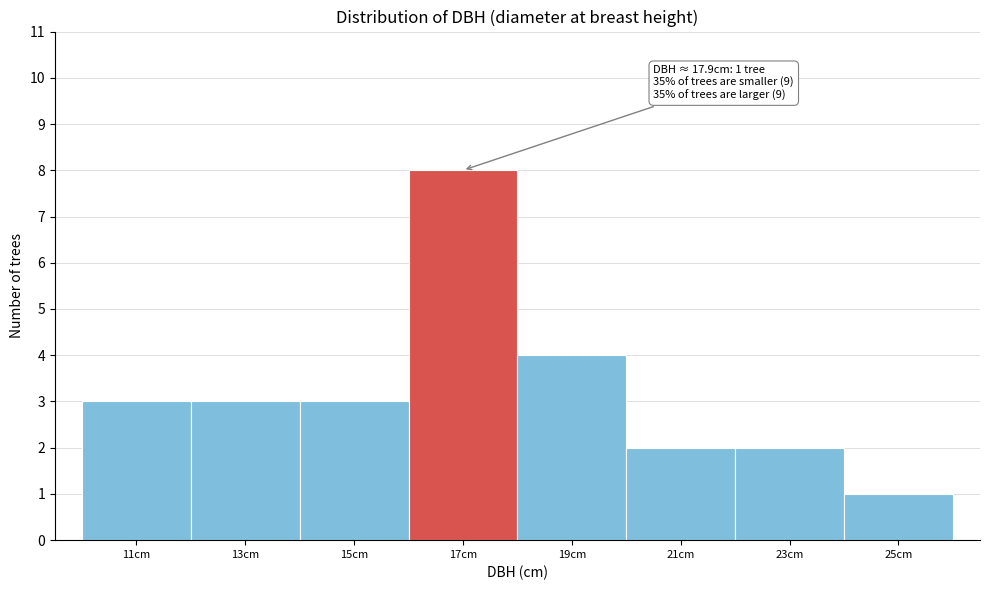

Reading left to right, list all the values displayed in this chart.

11cm=3	13cm=3	15cm=3	17cm=8	19cm=4	21cm=2	23cm=2	25cm=1